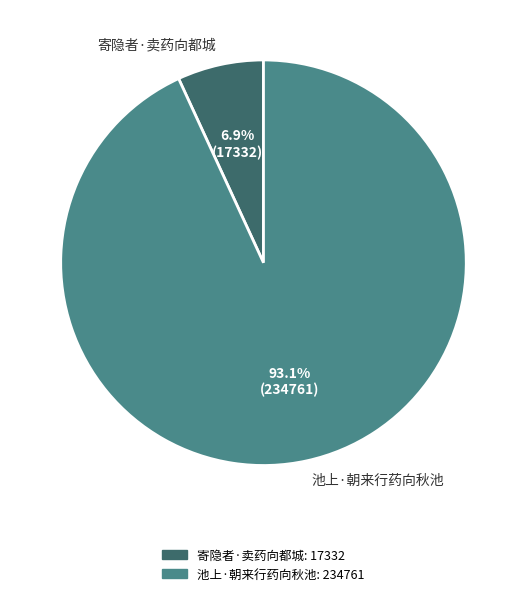

To the nearest percent, what is the combined percentage of 池上·朝来行药向秋池 and 寄隐者·卖药向都城?

100%